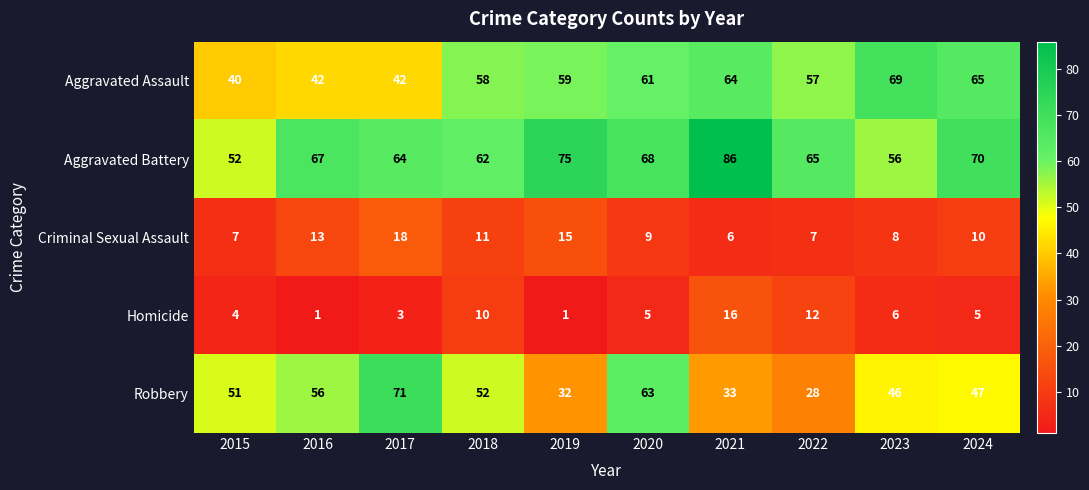

Rank the series at 2024 from highest to lowest value.

Aggravated Battery, Aggravated Assault, Robbery, Criminal Sexual Assault, Homicide